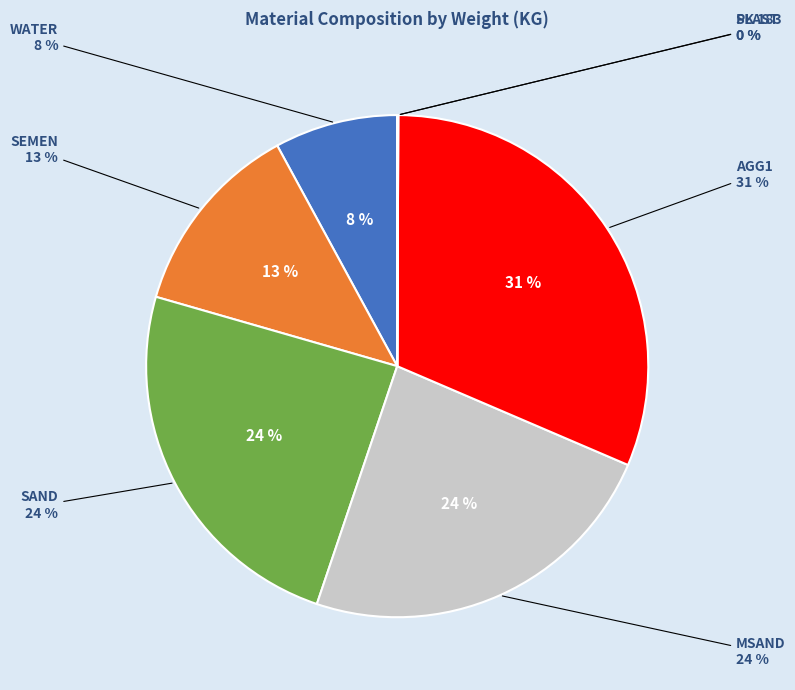

Which slice is the smallest?

FA